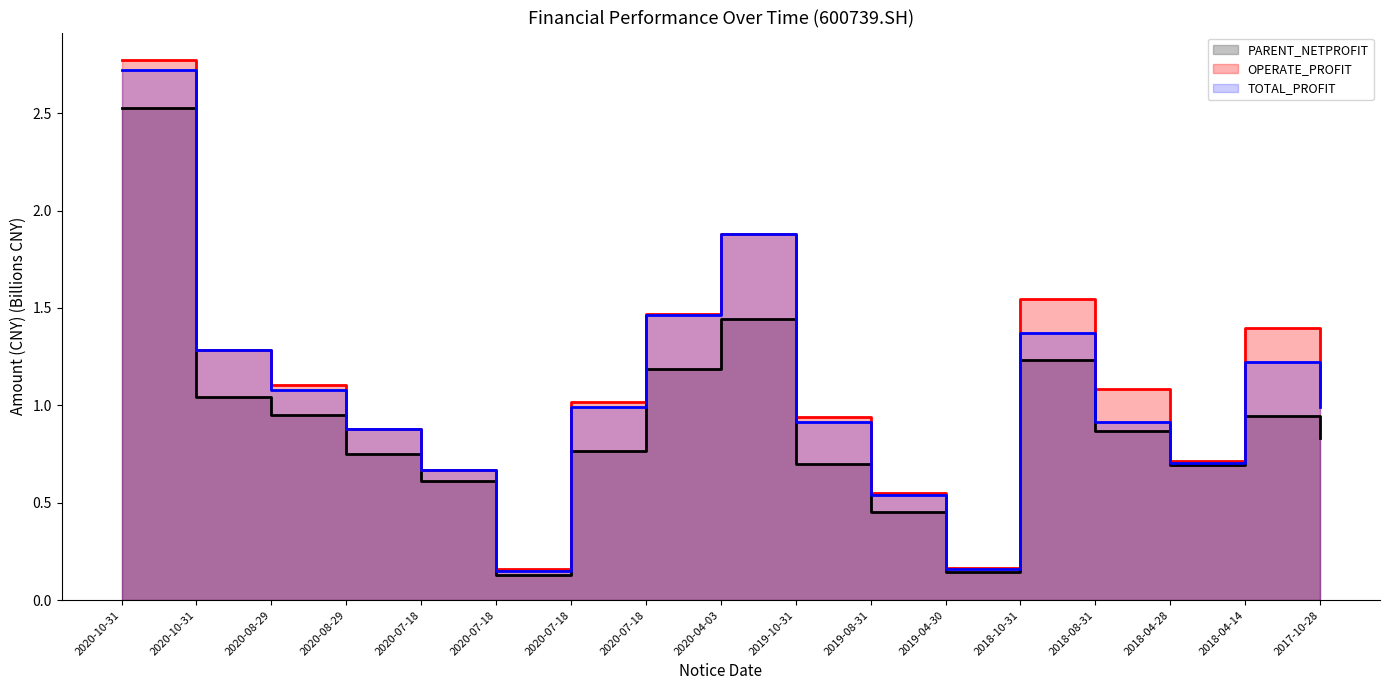

True or false: PARENT_NETPROFIT and OPERATE_PROFIT cross at least once.

False